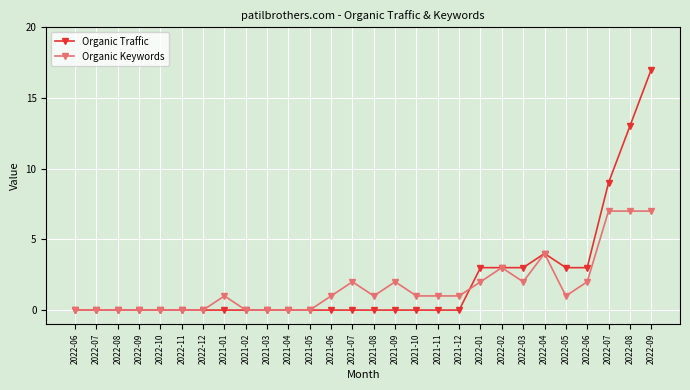

What is the average value of the Organic Traffic series?

2